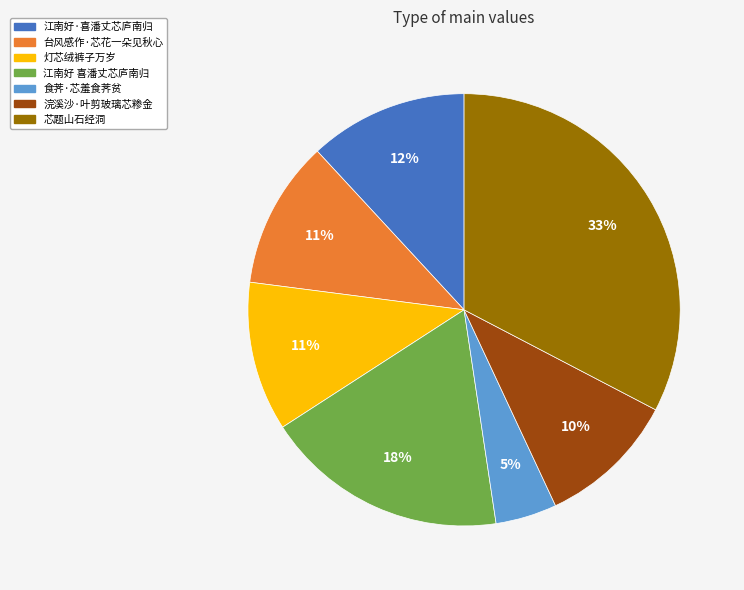

Does 江南好·喜潘丈芯庐南归 account for over 50% of the chart?

No